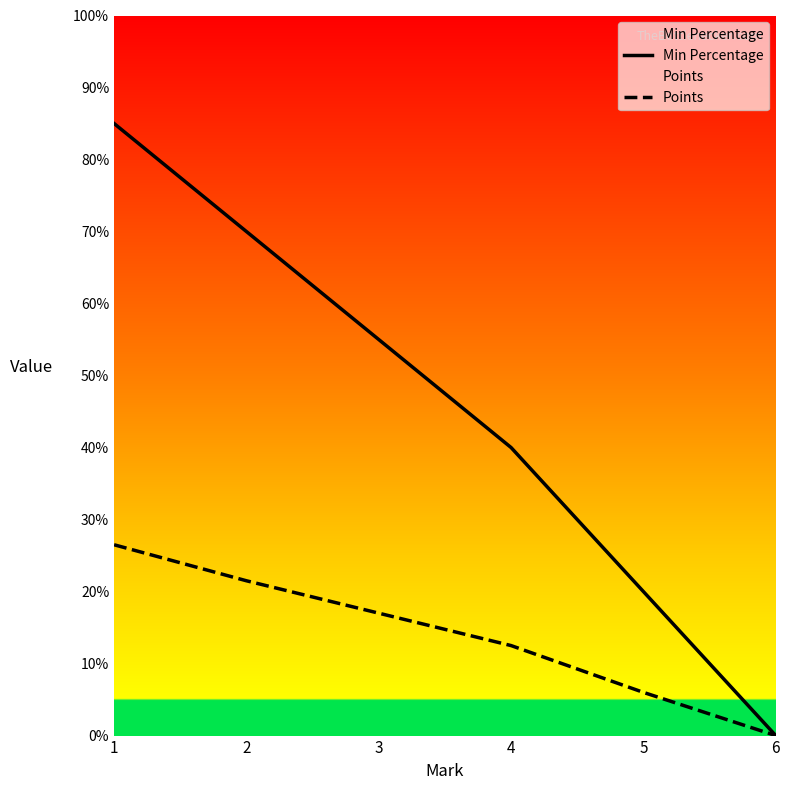

True or false: Min Percentage has a value of 70.0 at 2.

True